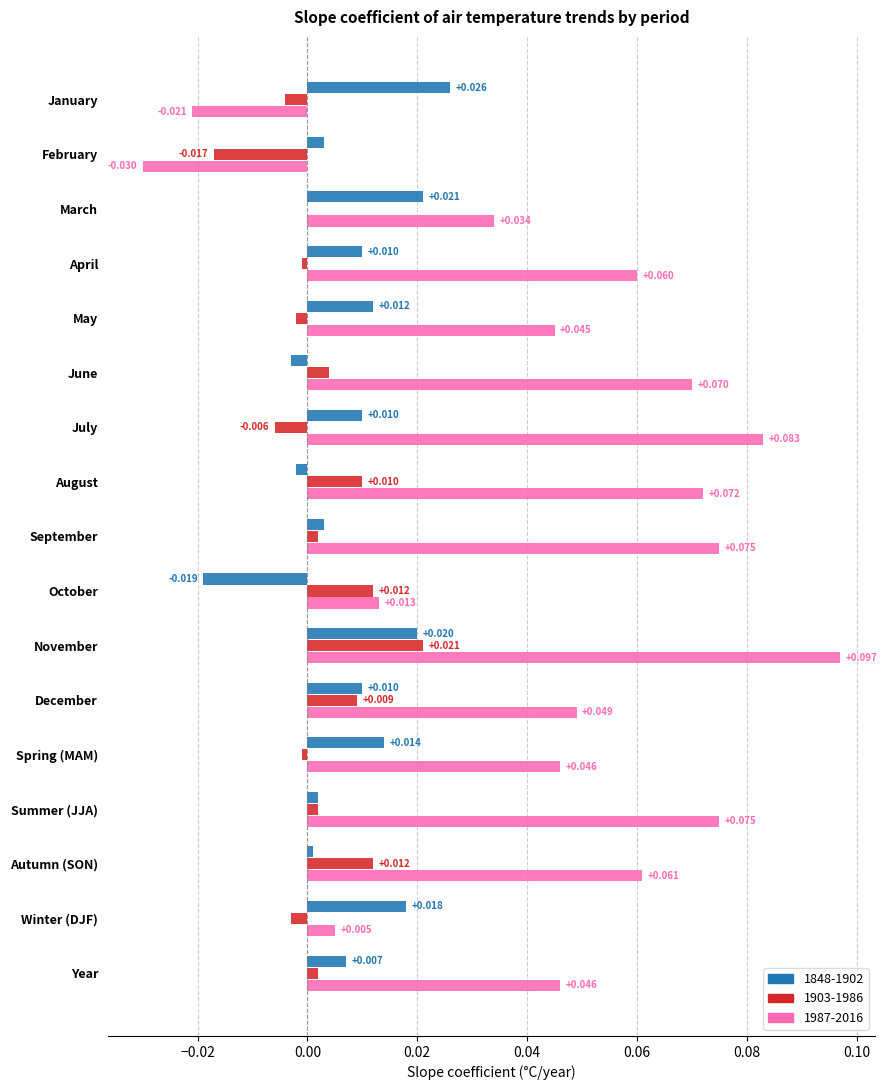

At which label is 1987-2016 closest to 0?

Winter (DJF)